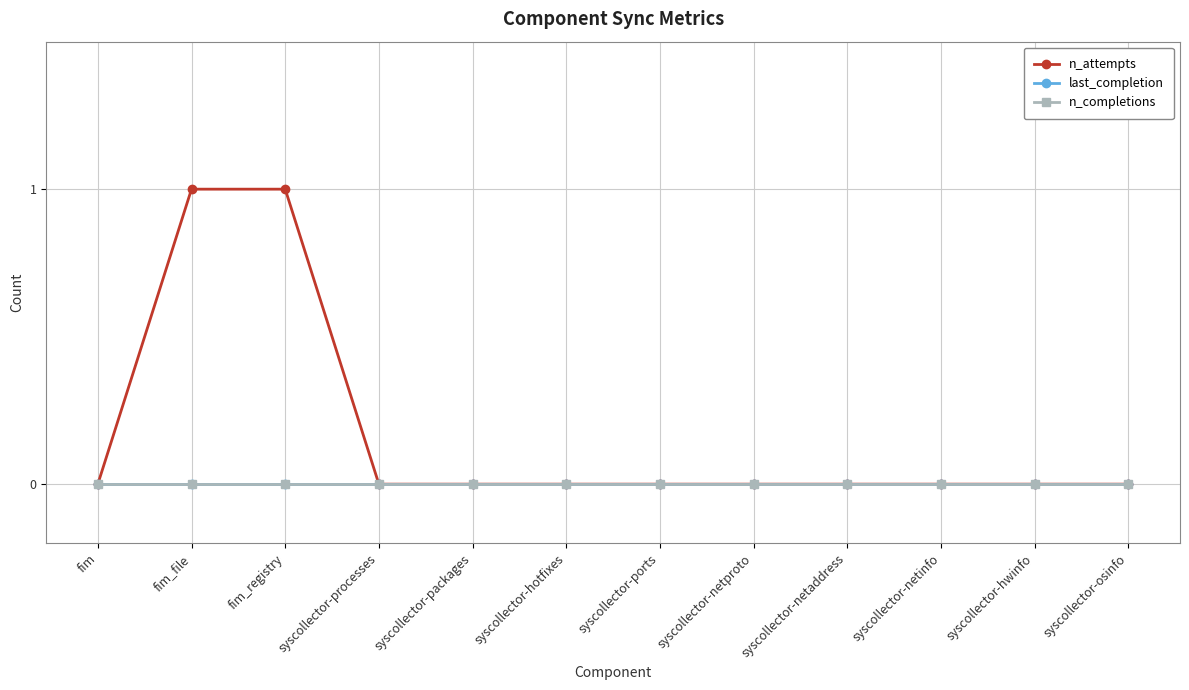

What is the label of the 4th point from the right?

syscollector-netaddress